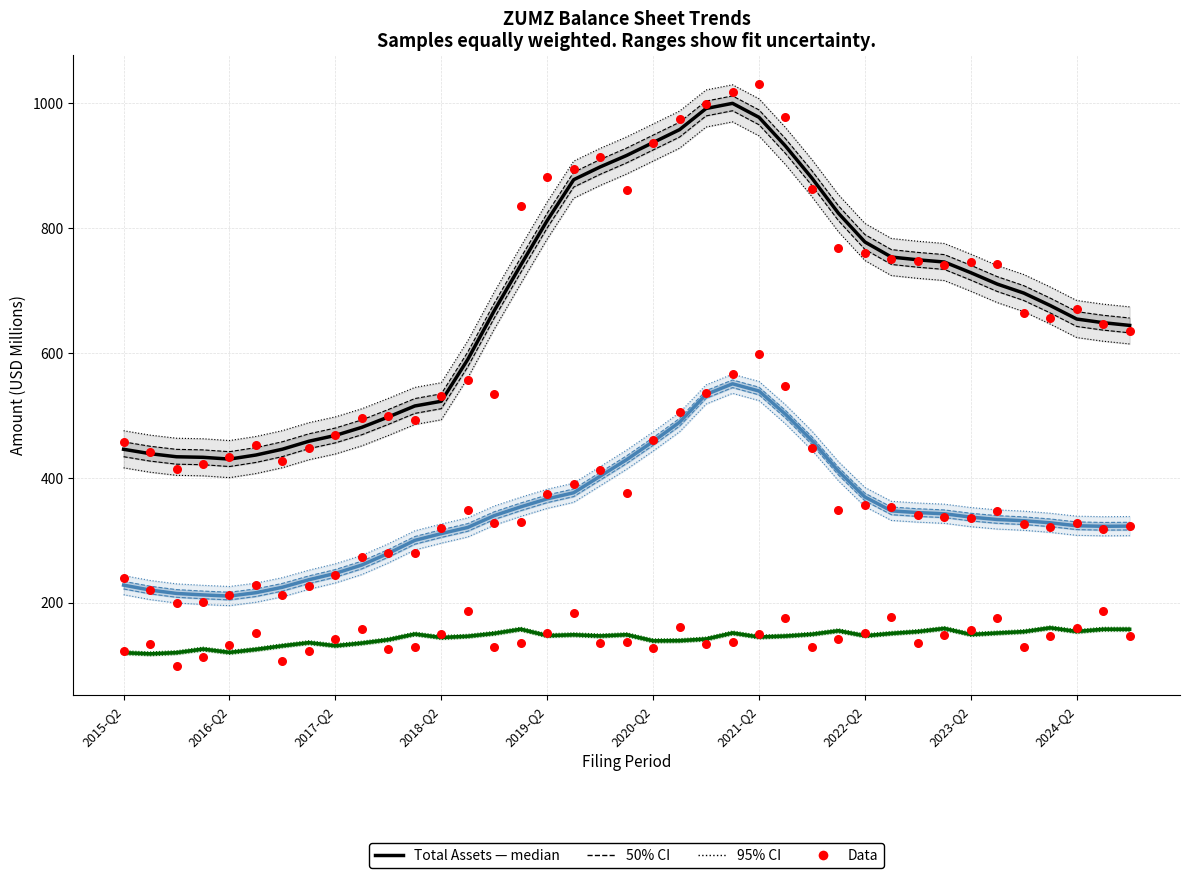

Which series has the largest Y range (max minus min)?

Total Assets data